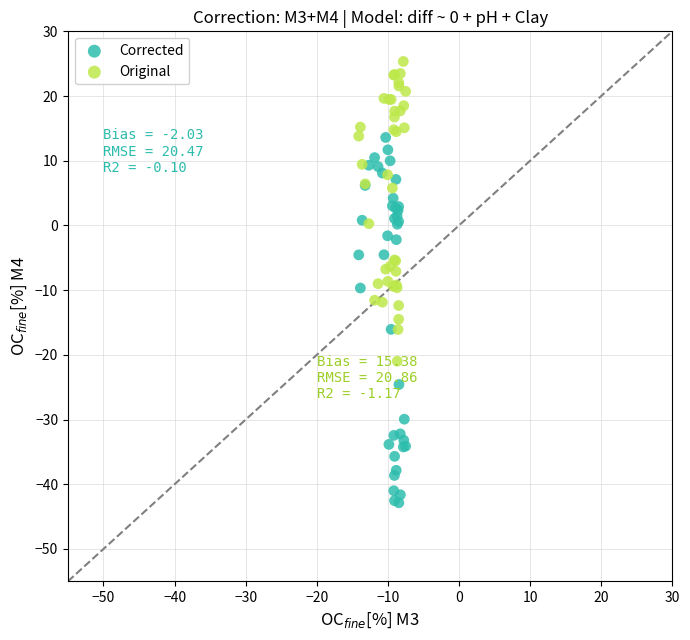

Which series reaches the maximum Y coordinate?

Original